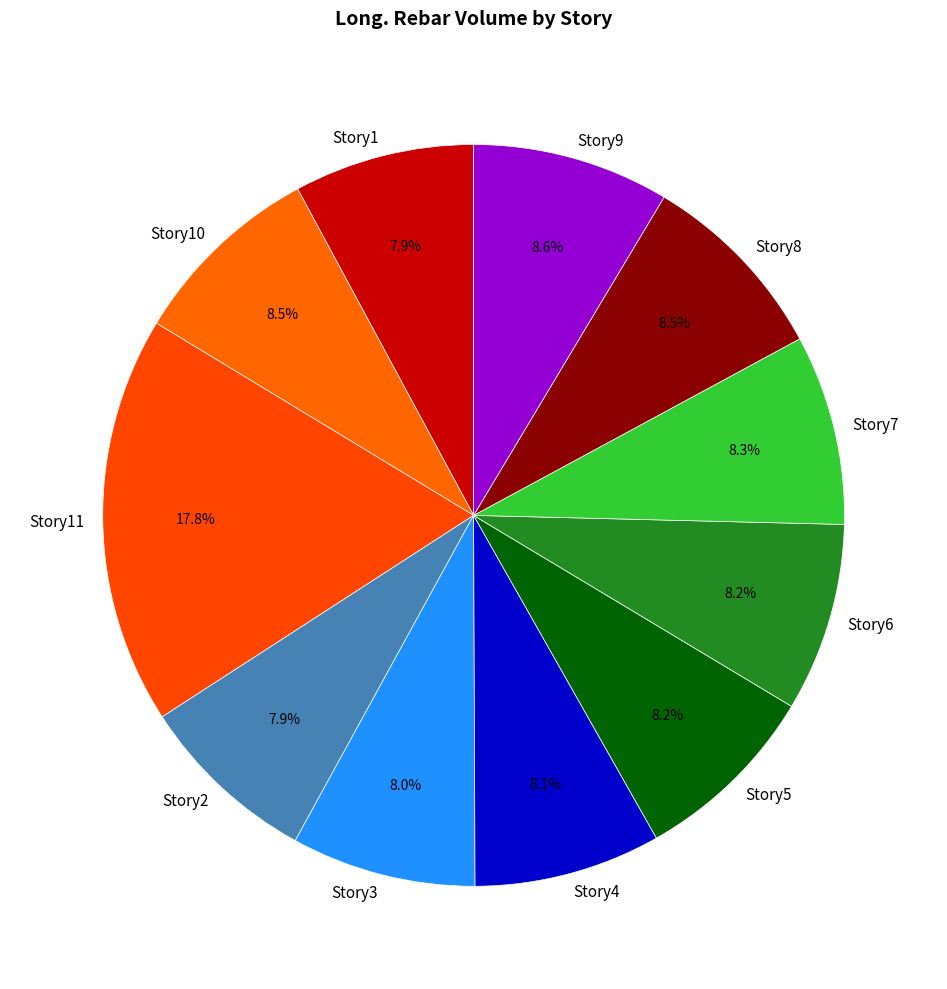

Is there any slice that represents more than half of the pie?

No